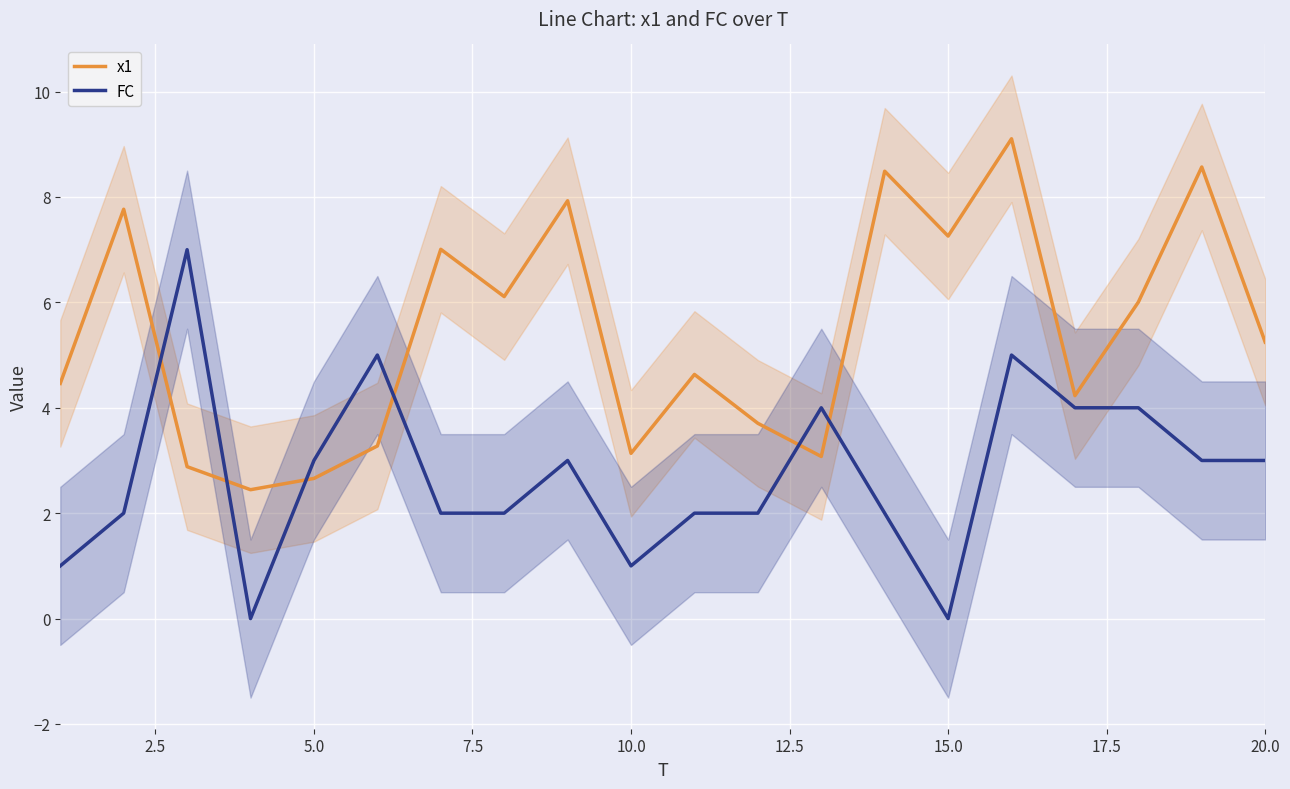

How many values in the x1 series are below 5?

10